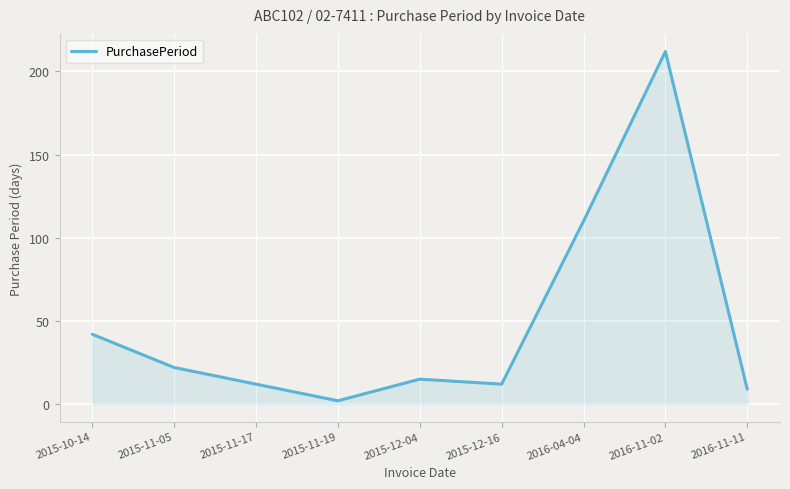

How many lines are shown in the chart?

1